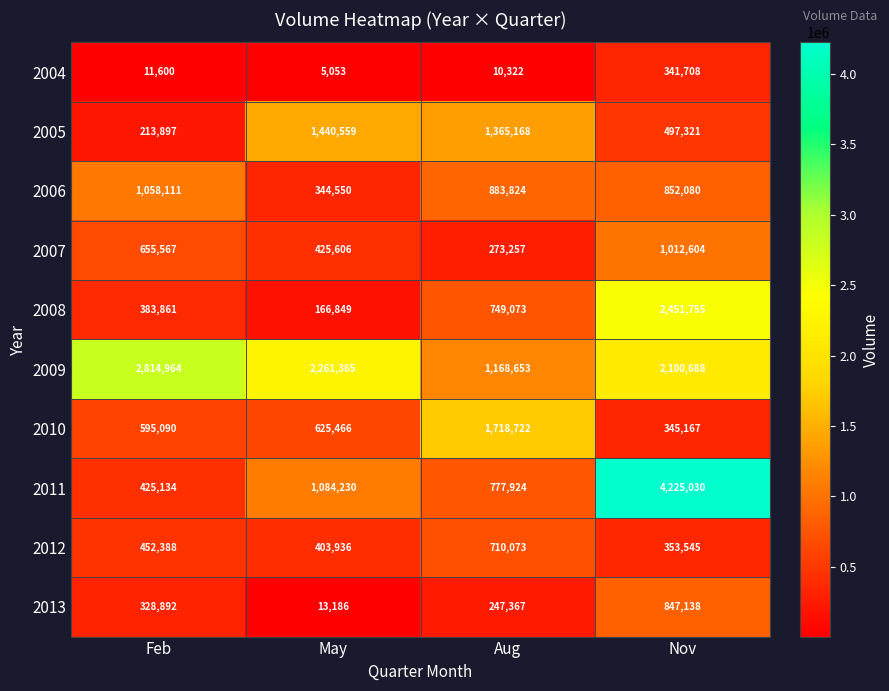

The 2007 series shows 273257 at Aug. True or false?

True